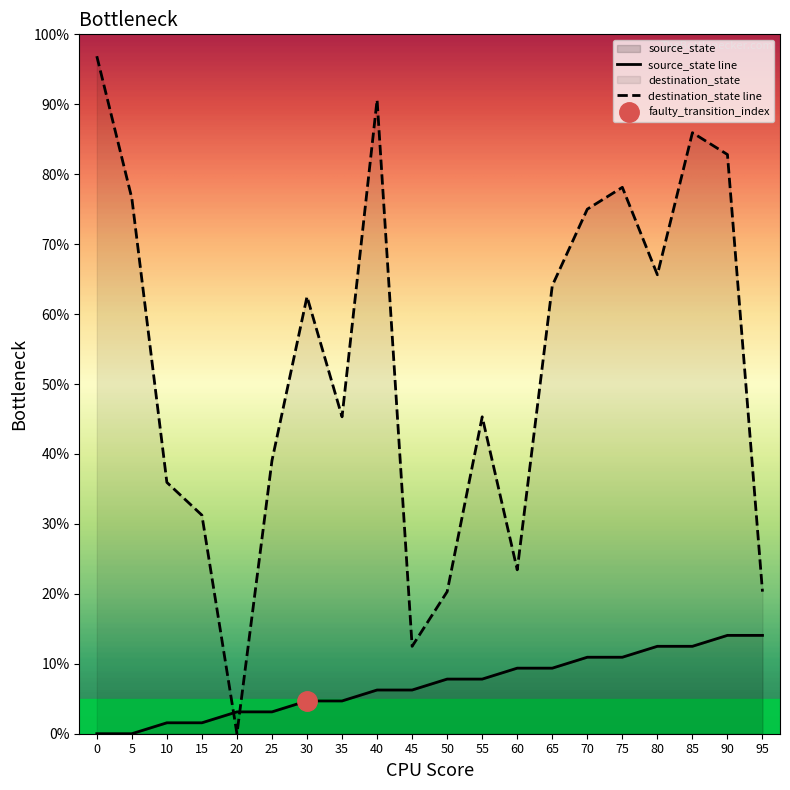

Which series has the largest total across all categories?

destination_state